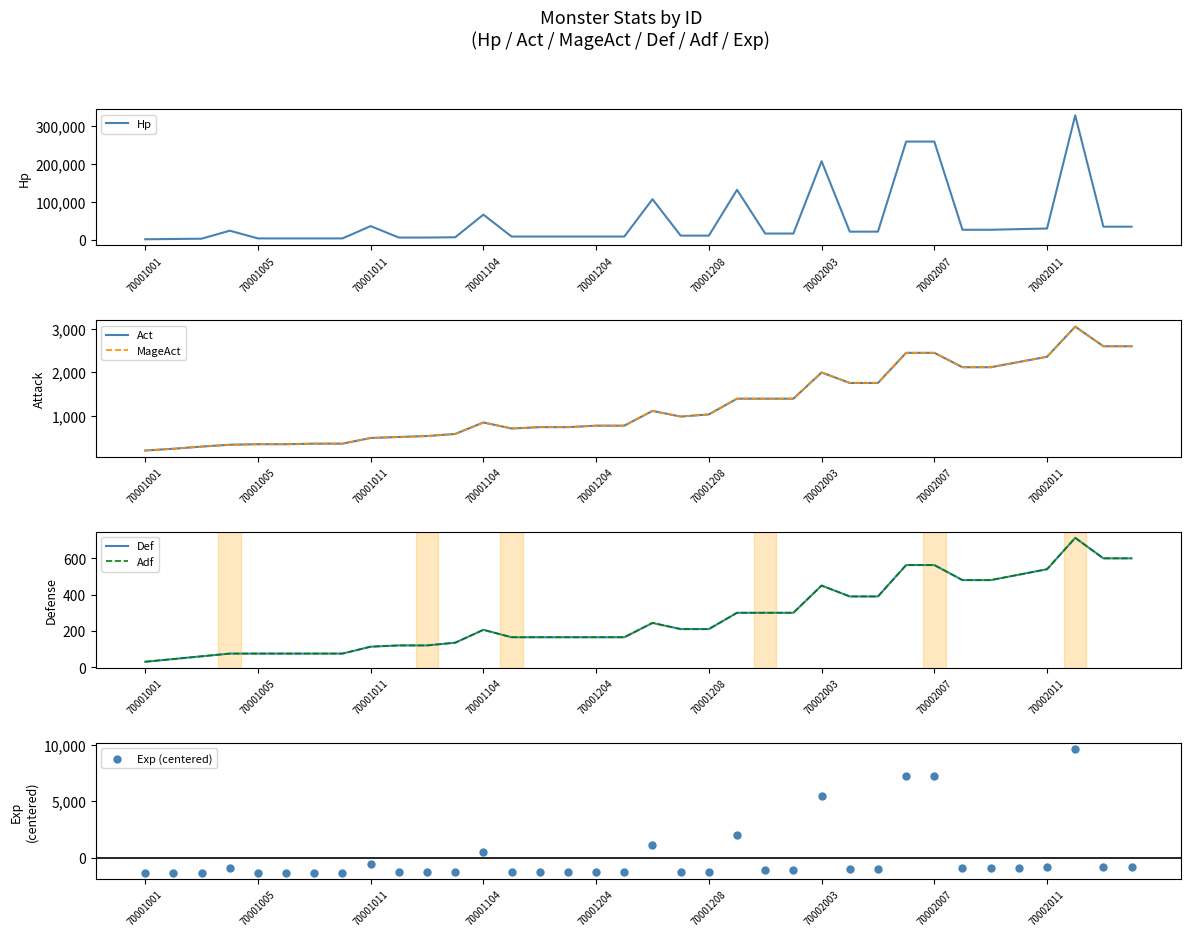

The value of Hp at 70001104 is 66528. True or false?

True